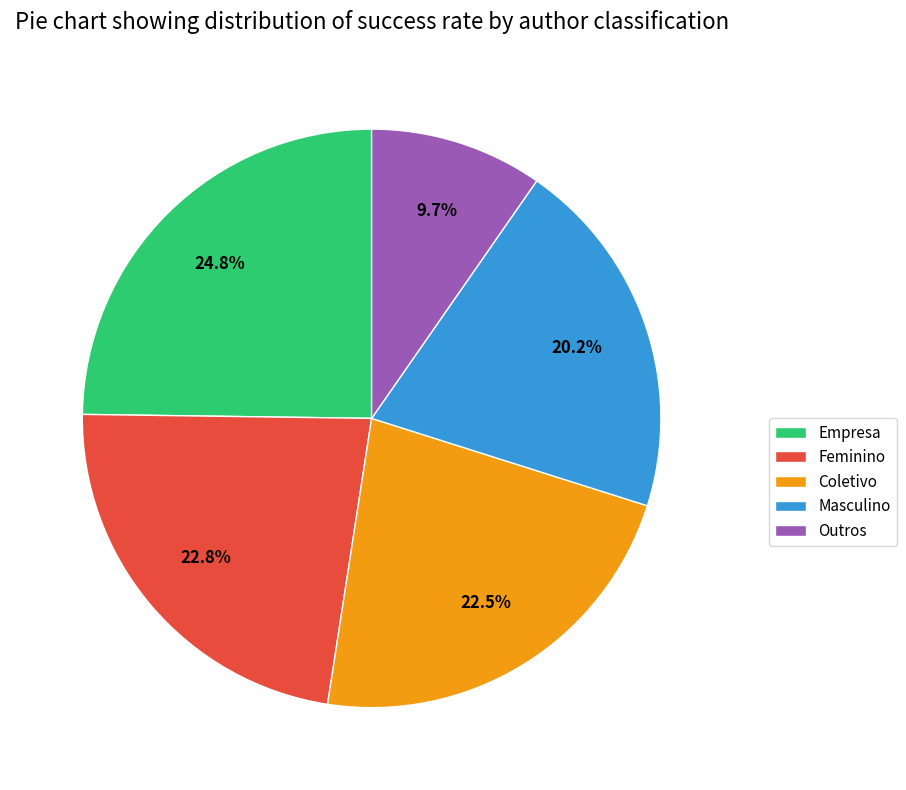

What percentage do Feminino and Empresa together represent?

47.6%